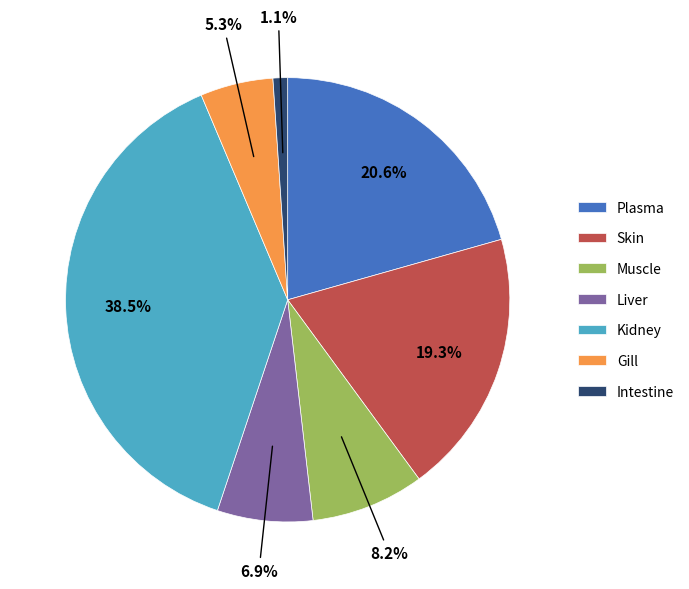

What is the smallest slice in the pie chart?

Intestine